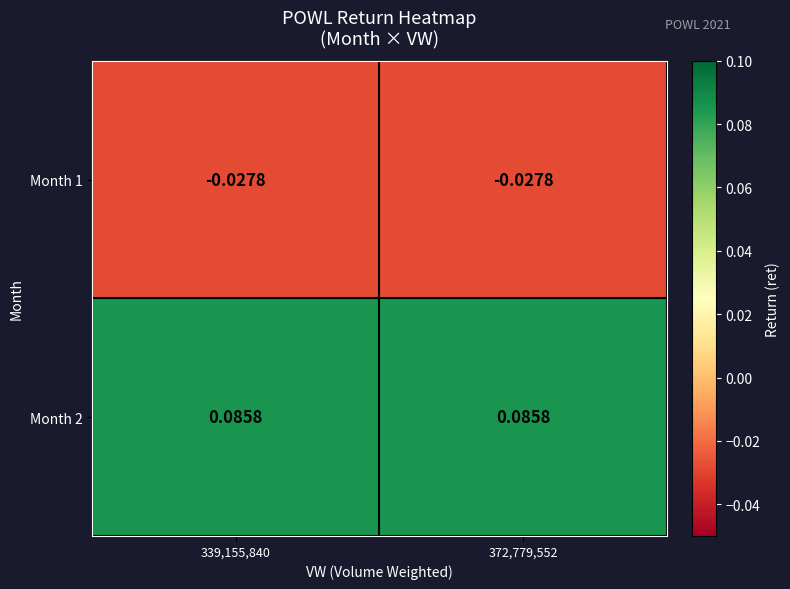

Is the value of Month 1 at 339,155,840 greater than the value of Month 2 at 339,155,840?

No